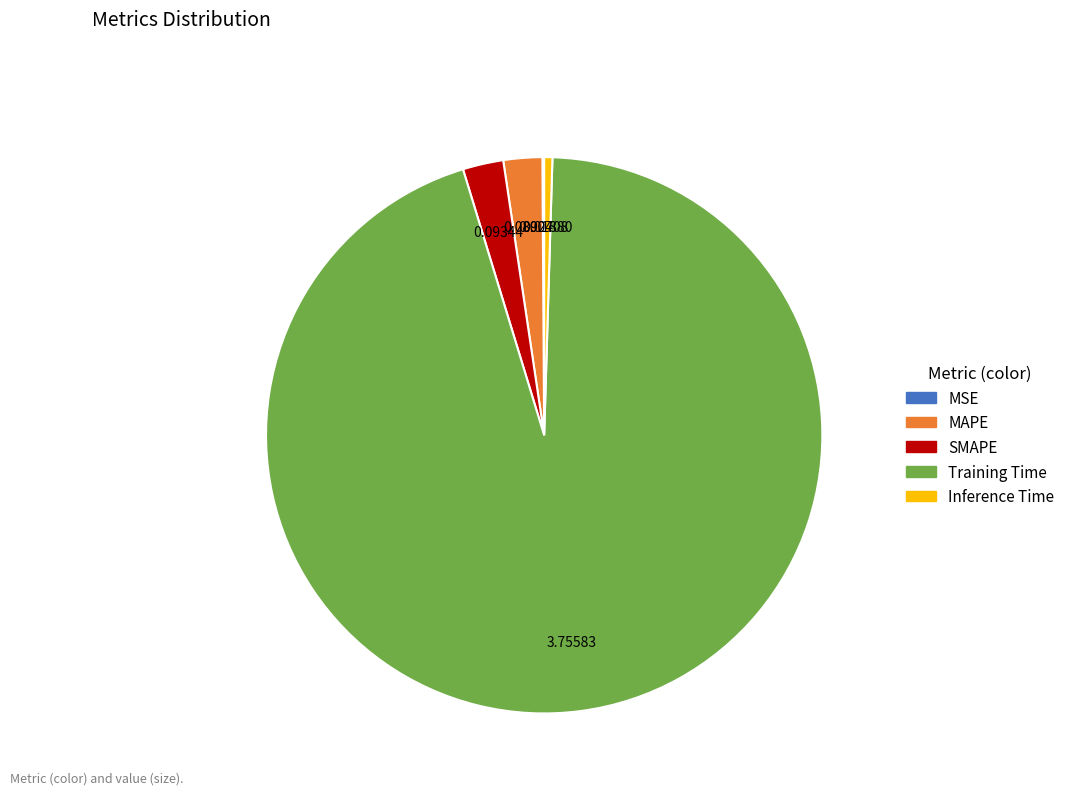

What is the largest slice in the pie chart?

Training Time